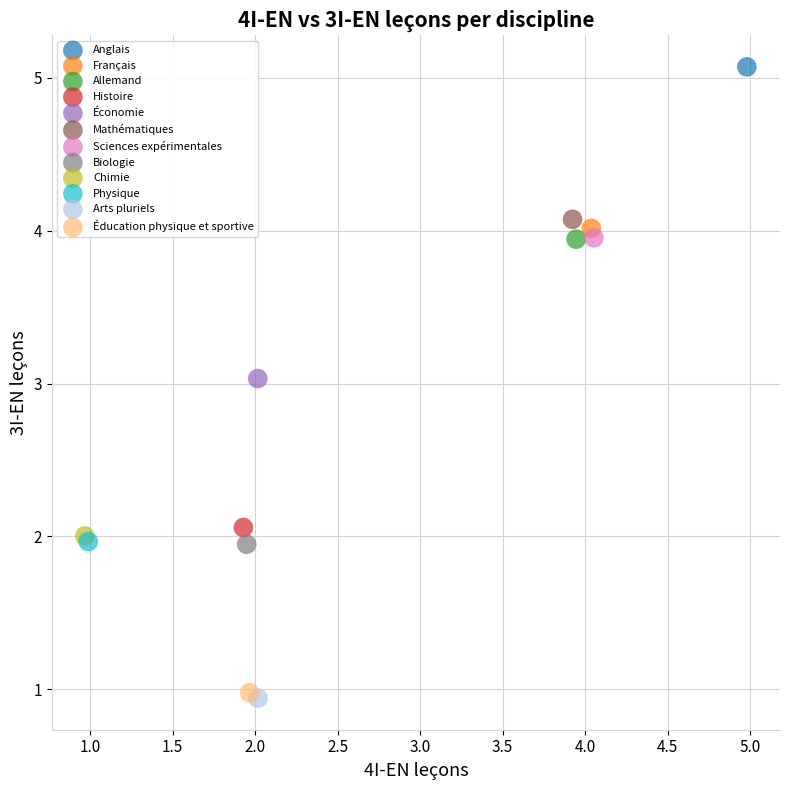

What are all the series names shown in the legend?

Anglais, Français, Allemand, Histoire, Économie, Mathématiques, Sciences expérimentales, Biologie, Chimie, Physique, Arts pluriels, Éducation physique et sportive